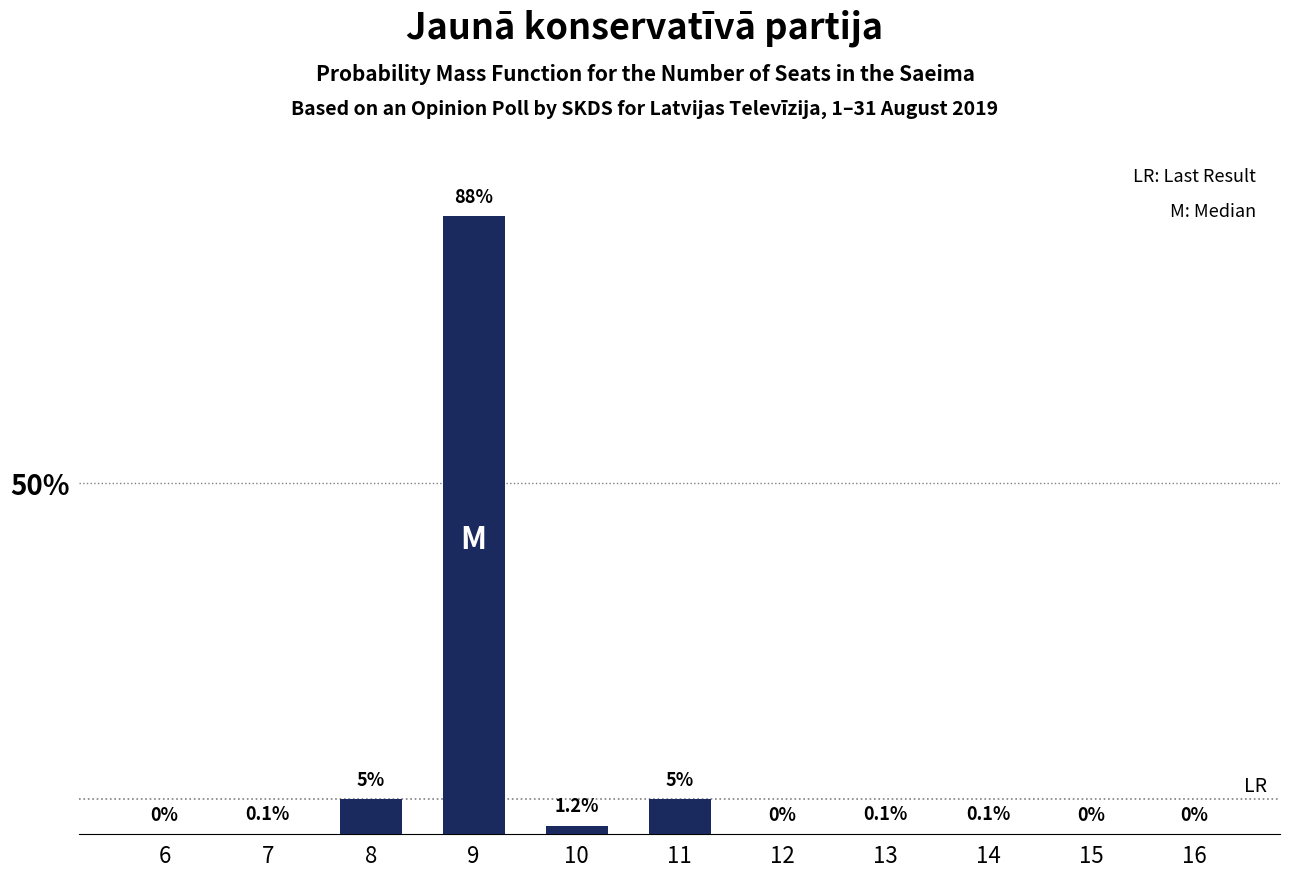

Reading left to right, what are all the values shown in this chart?

6=0.0	7=0.1	8=5.0	9=88.0	10=1.2	11=5.0	12=0.0	13=0.1	14=0.1	15=0.0	16=0.0